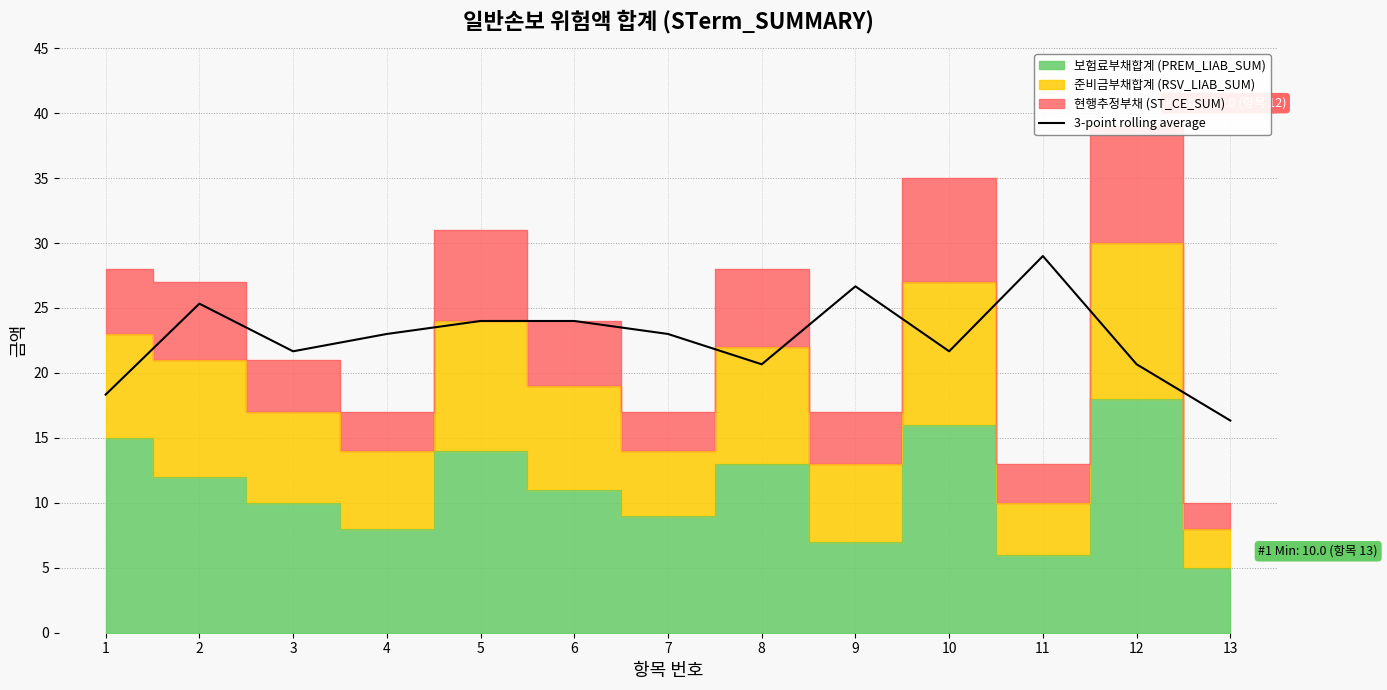

How many data points are above 23?

5